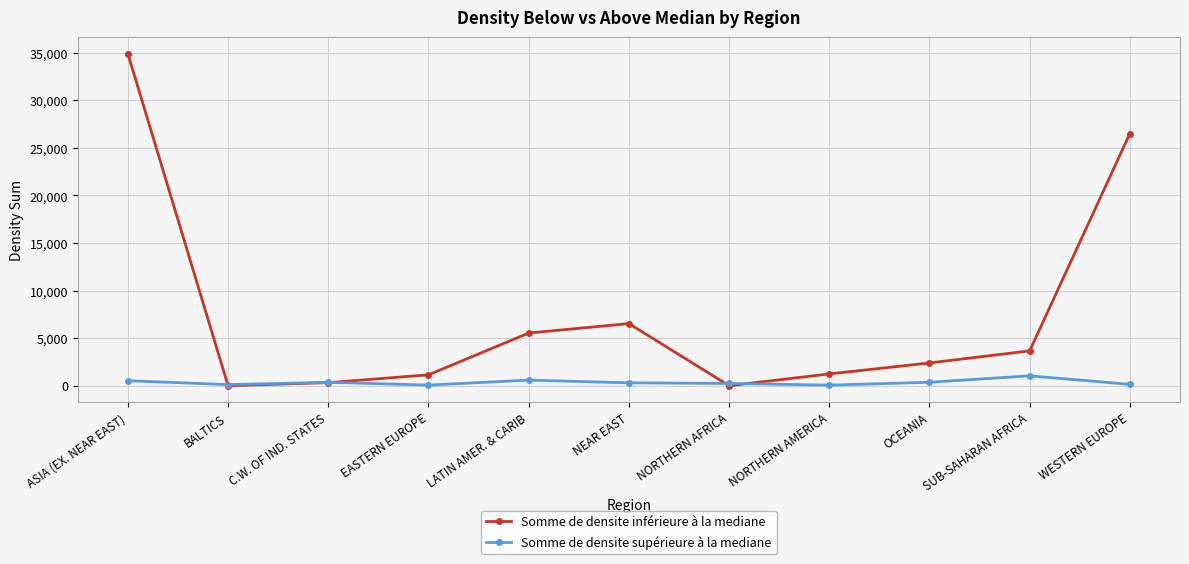

What is the approximate value of Somme de densite supérieure à la mediane at SUB-SAHARAN AFRICA?

1039.6